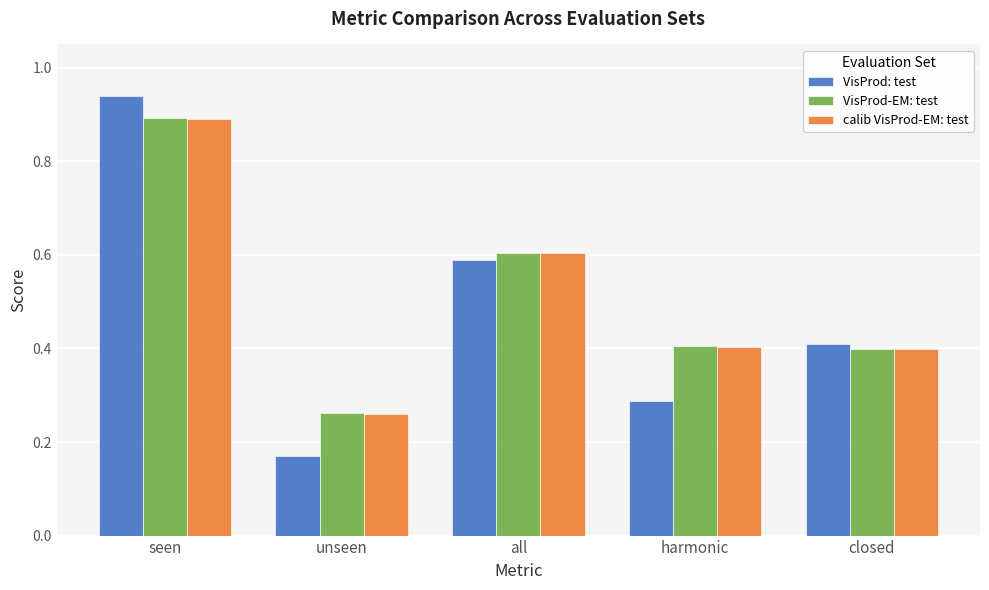

The VisProd-EM: test series shows 0.5 at unseen. True or false?

False